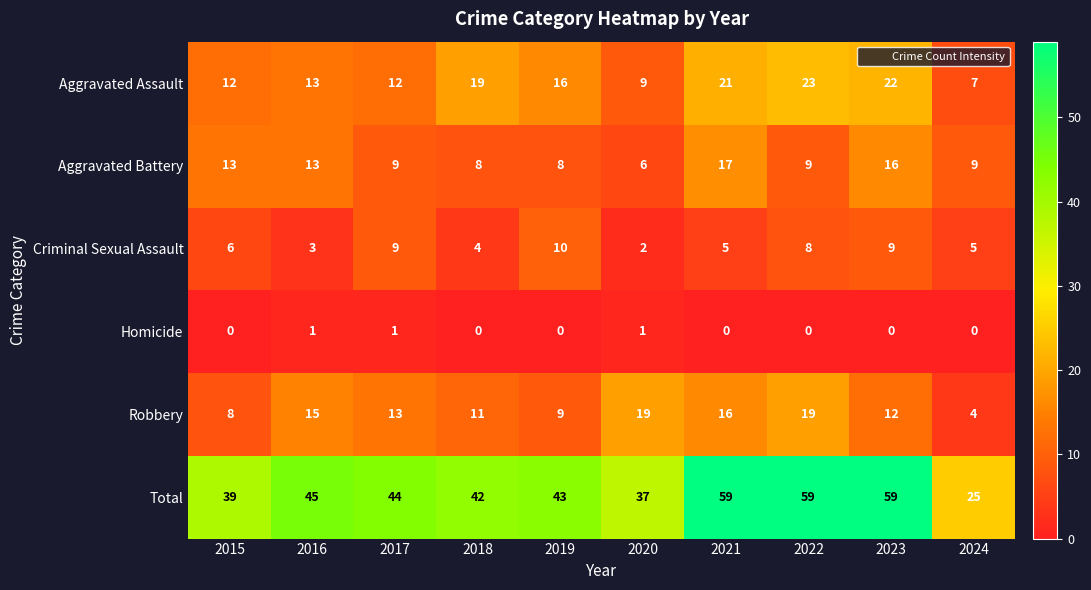

Is it true that Aggravated Battery equals 5 at 2016?

False